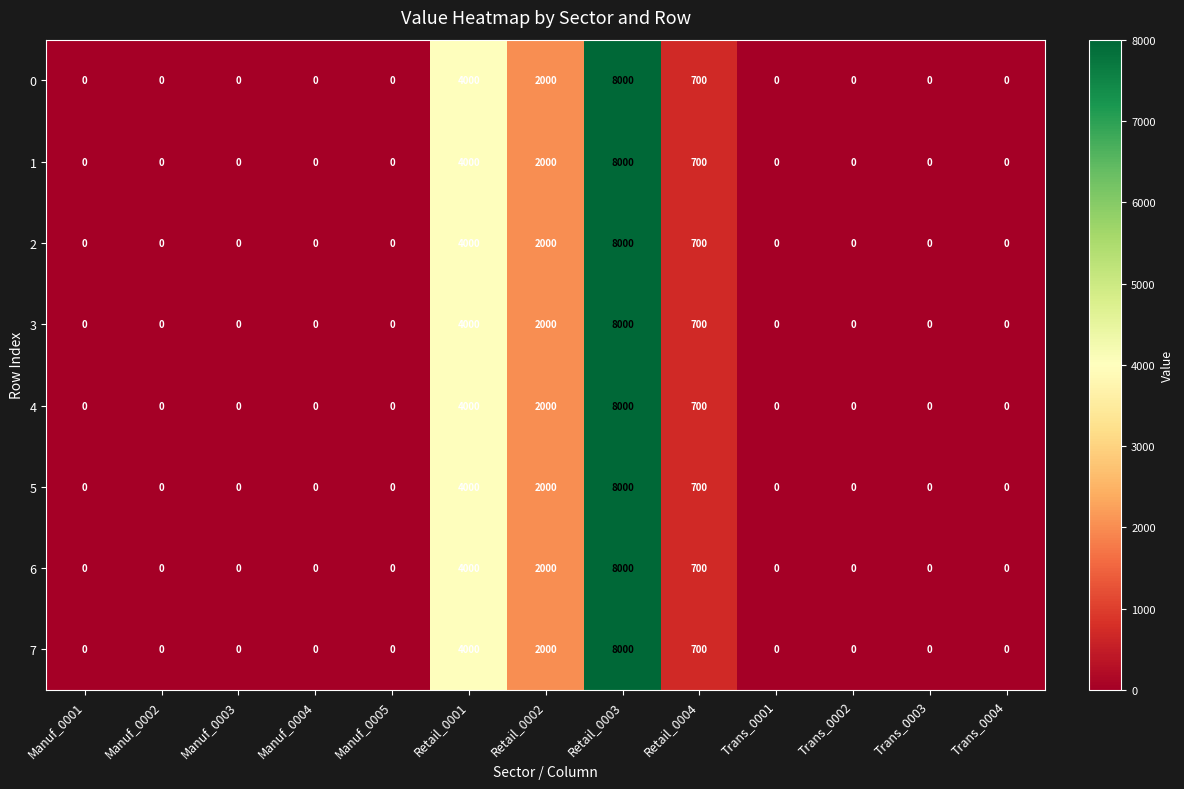

At which category is the sum across all series the highest?

Retail_0003